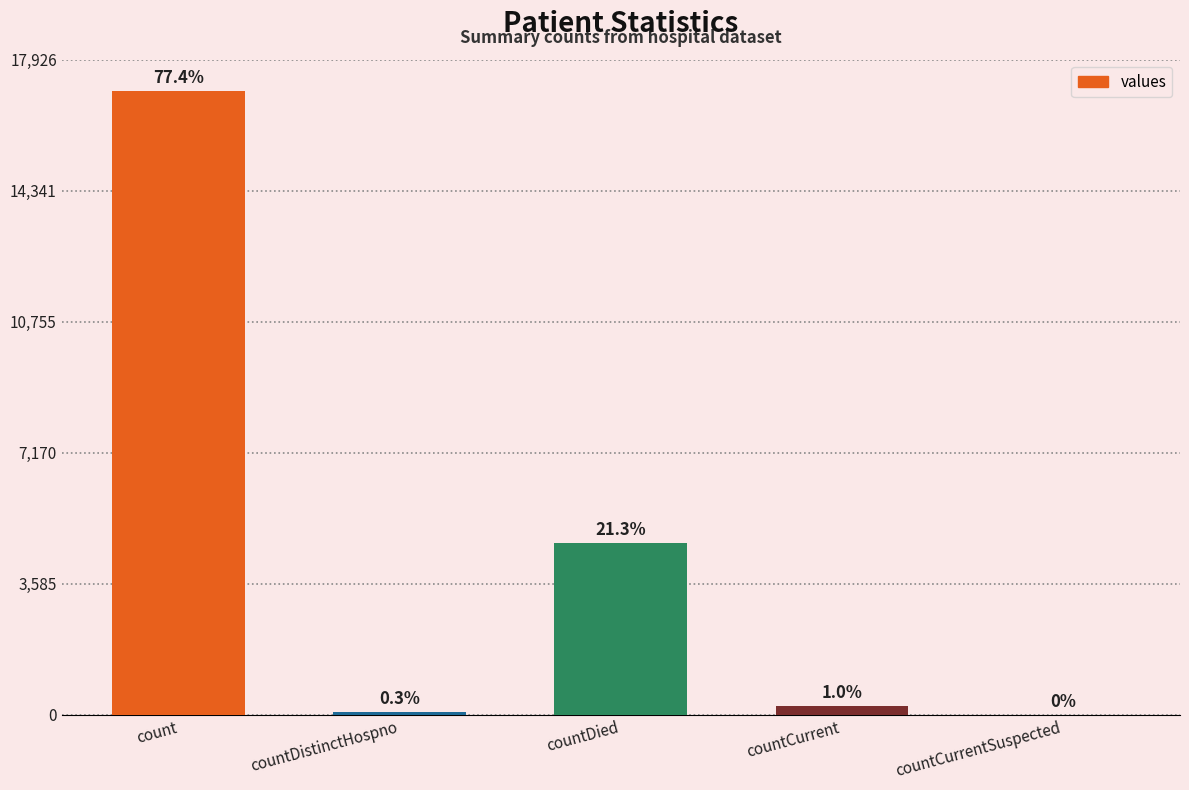

Is it true that the value at countCurrentSuspected is 10795?

False